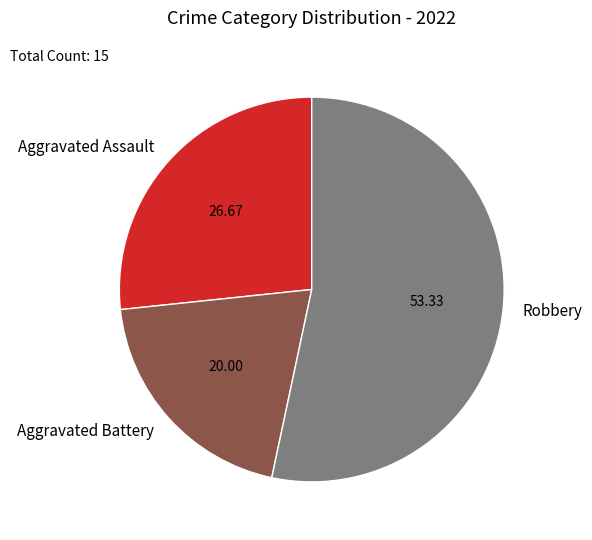

Is there a majority slice in this chart?

Yes